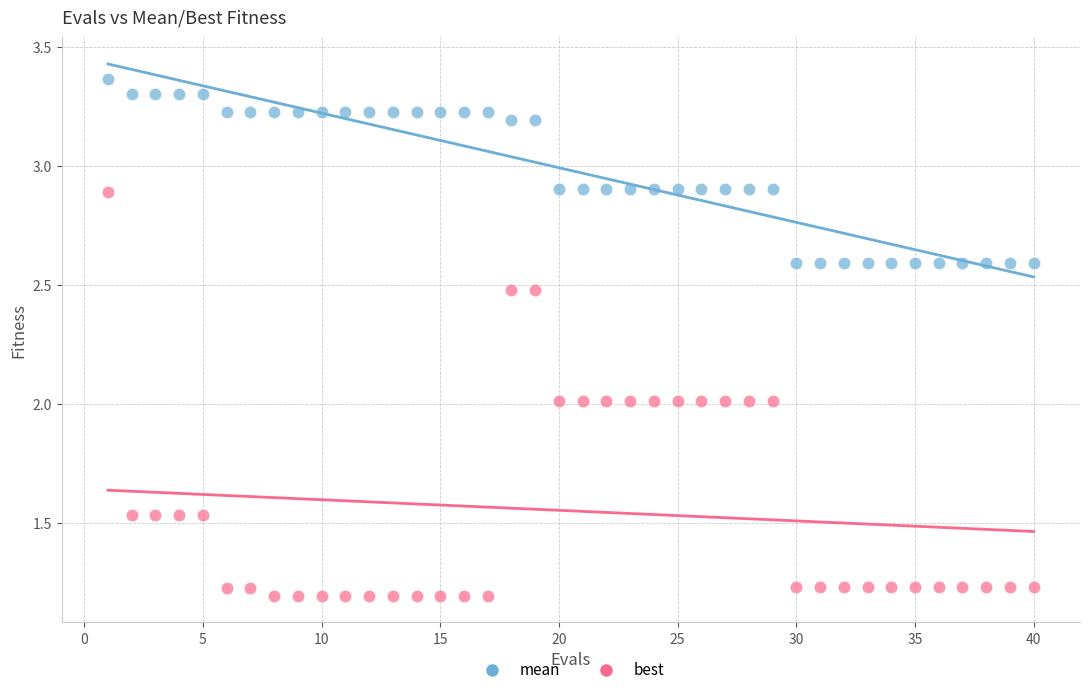

Across all data points, what is the range of Y values (max minus min)?

2.2